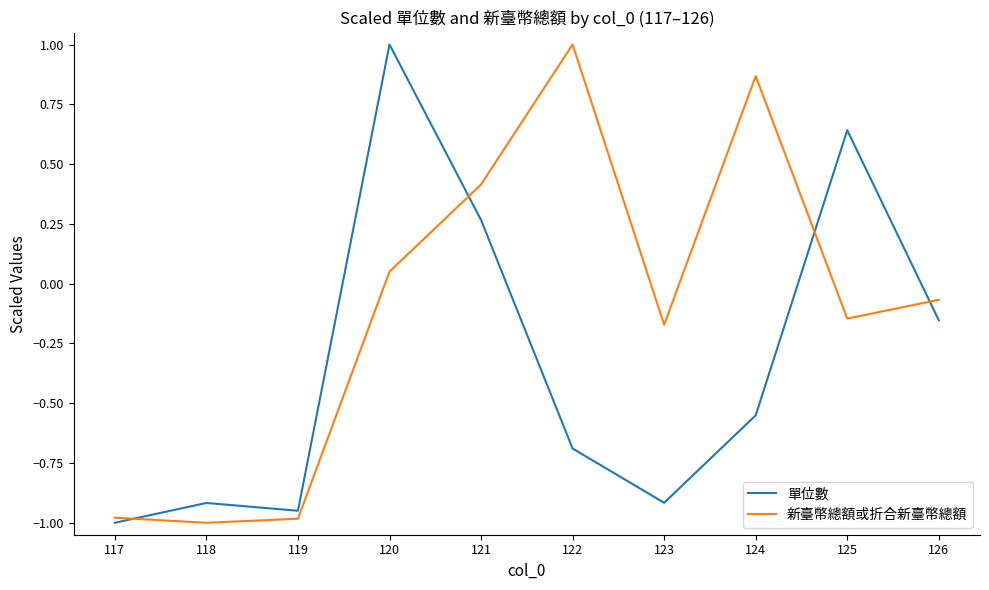

At which label is 新臺幣總額或折合新臺幣總額 closest to 0?

120